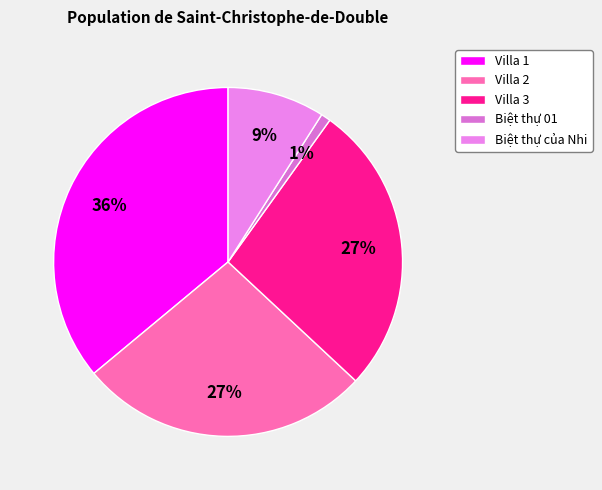

Is there a majority slice in this chart?

No